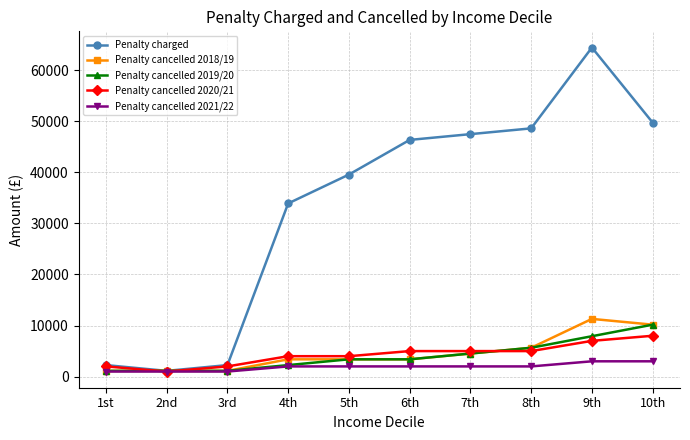

Which series has the largest range (max minus min)?

Penalty charged